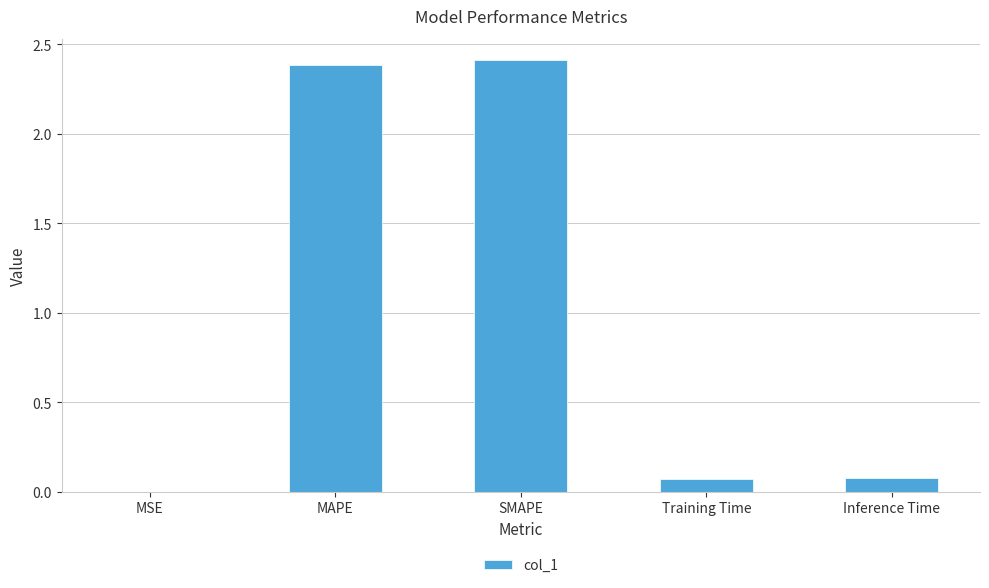

What is the maximum value shown in the chart?

2.4